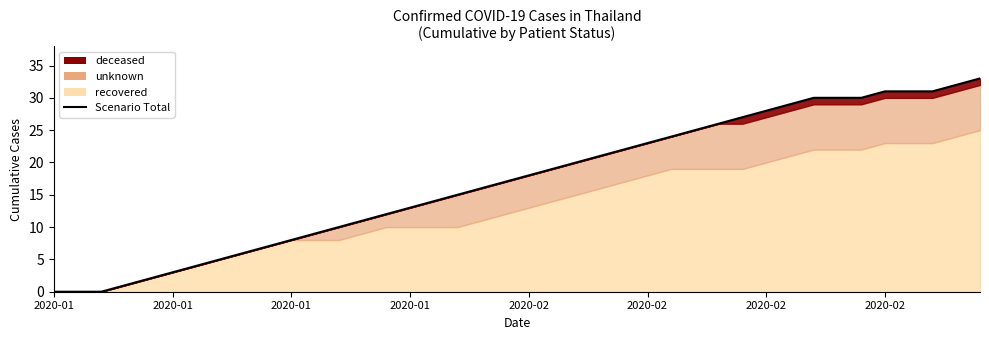

What is the value of the 16th point from the left?

13